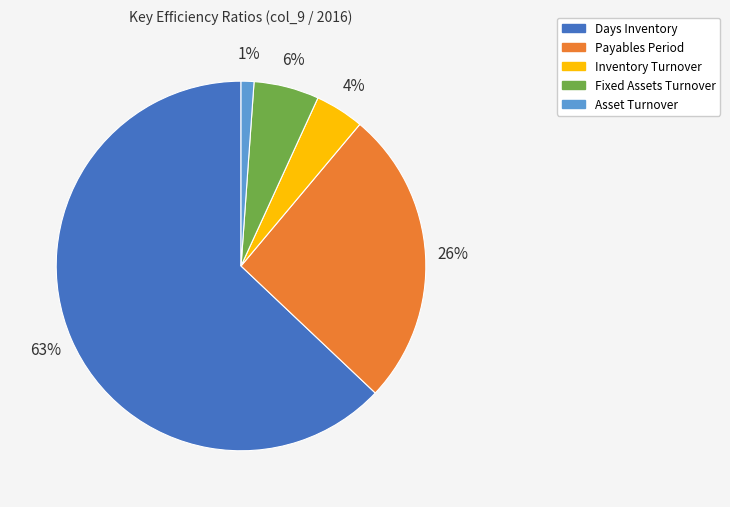

Between Payables Period and Fixed Assets Turnover, which is larger?

Payables Period